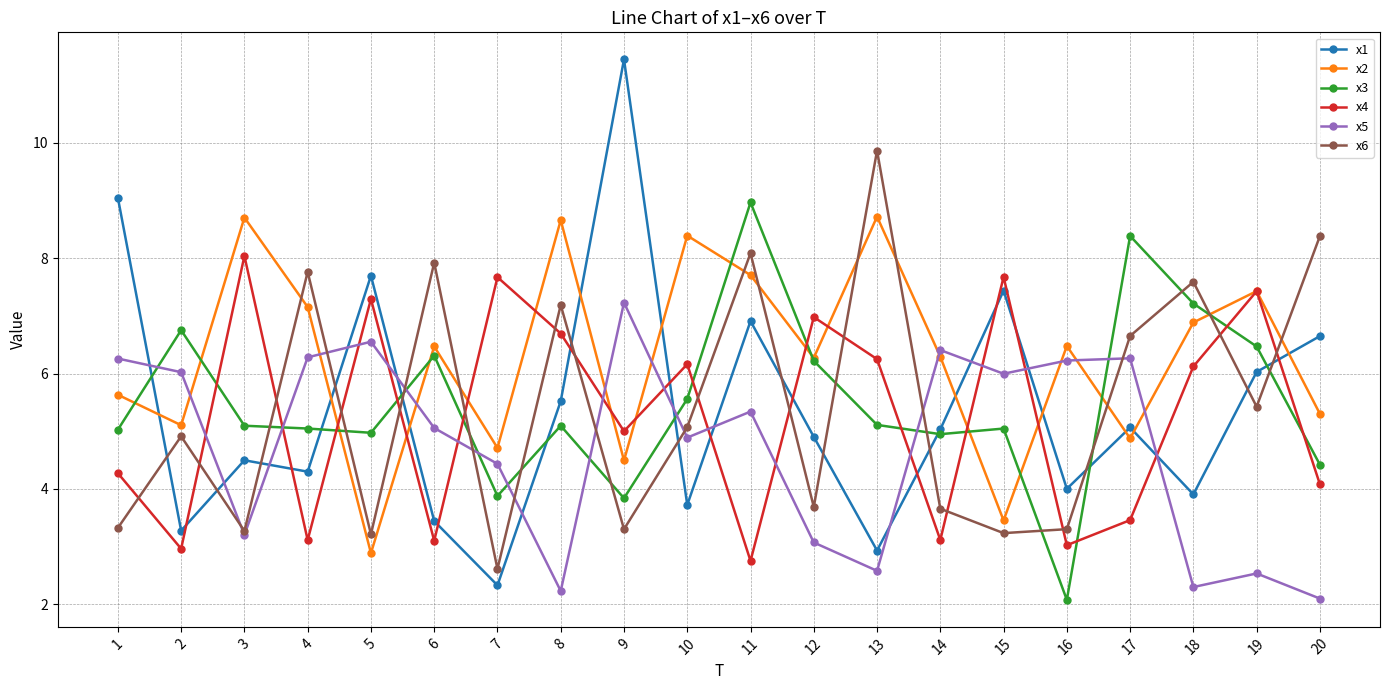

What is the sum of all x1 values?

108.2